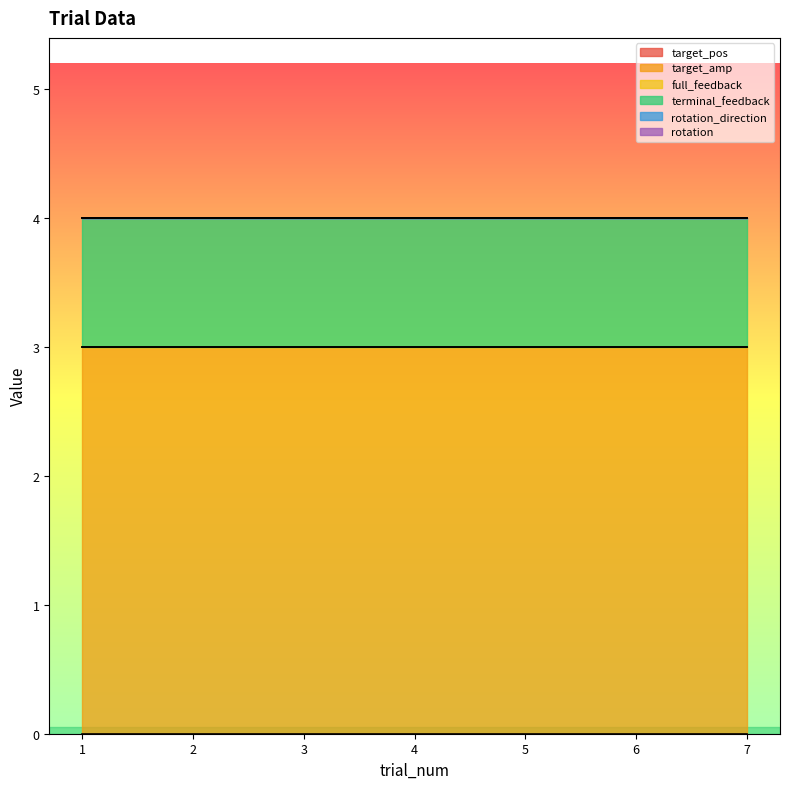

True or false: terminal_feedback and target_pos cross at least once.

False